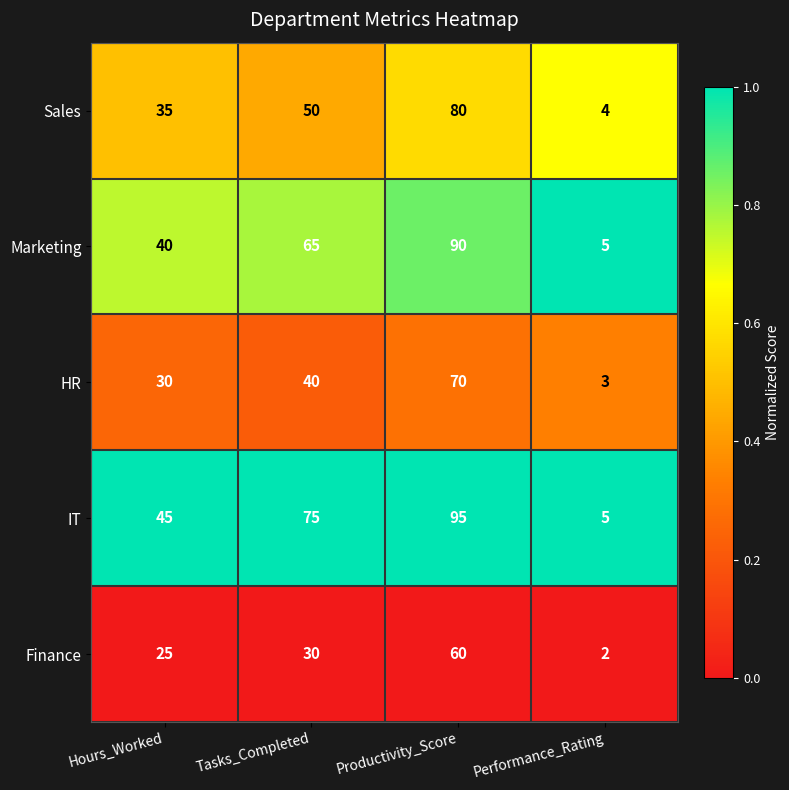

True or false: HR has a value of 4 at Performance_Rating.

False